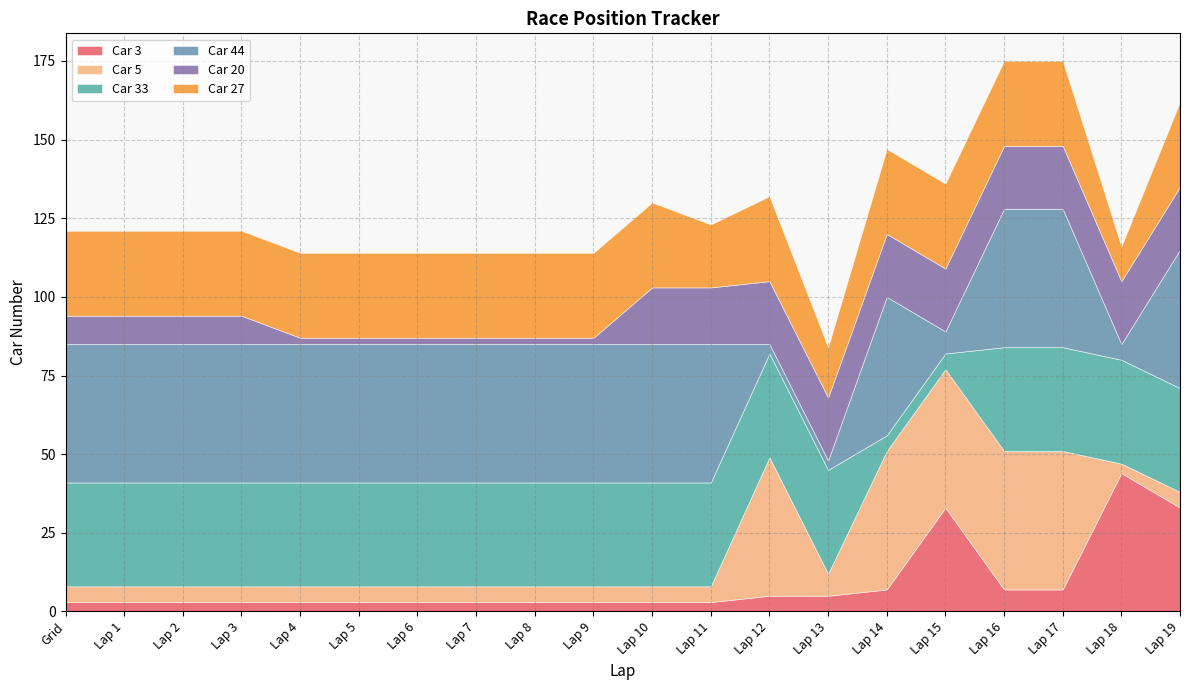

How many times do Car 3 and Car 44 cross each other?

6